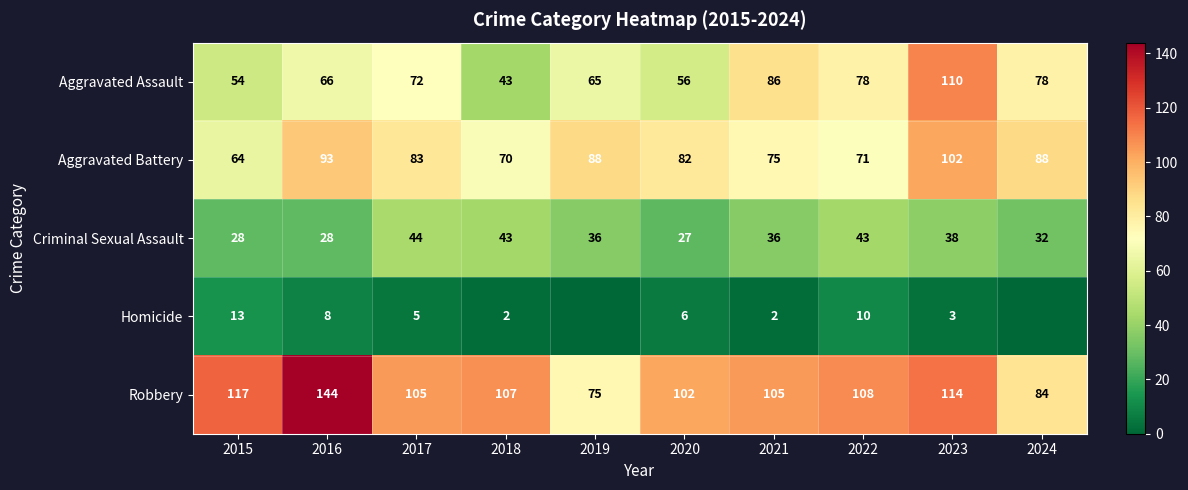

Rank the series by their maximum value, from lowest to highest.

Homicide, Criminal Sexual Assault, Aggravated Battery, Aggravated Assault, Robbery